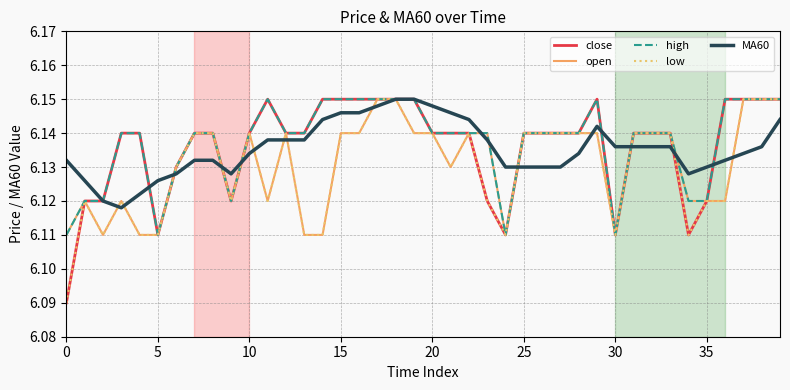

At how many categories does at least one series exceed 6?

40